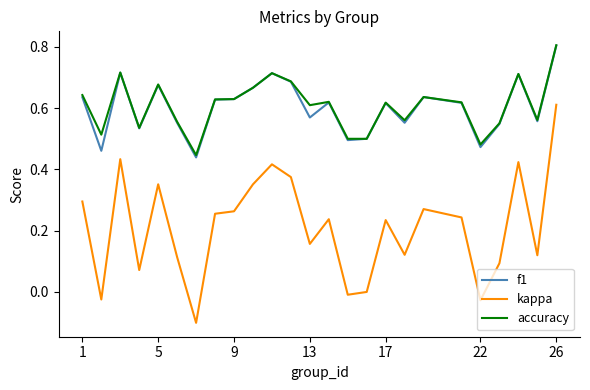

Count the number of categories in the chart.

25